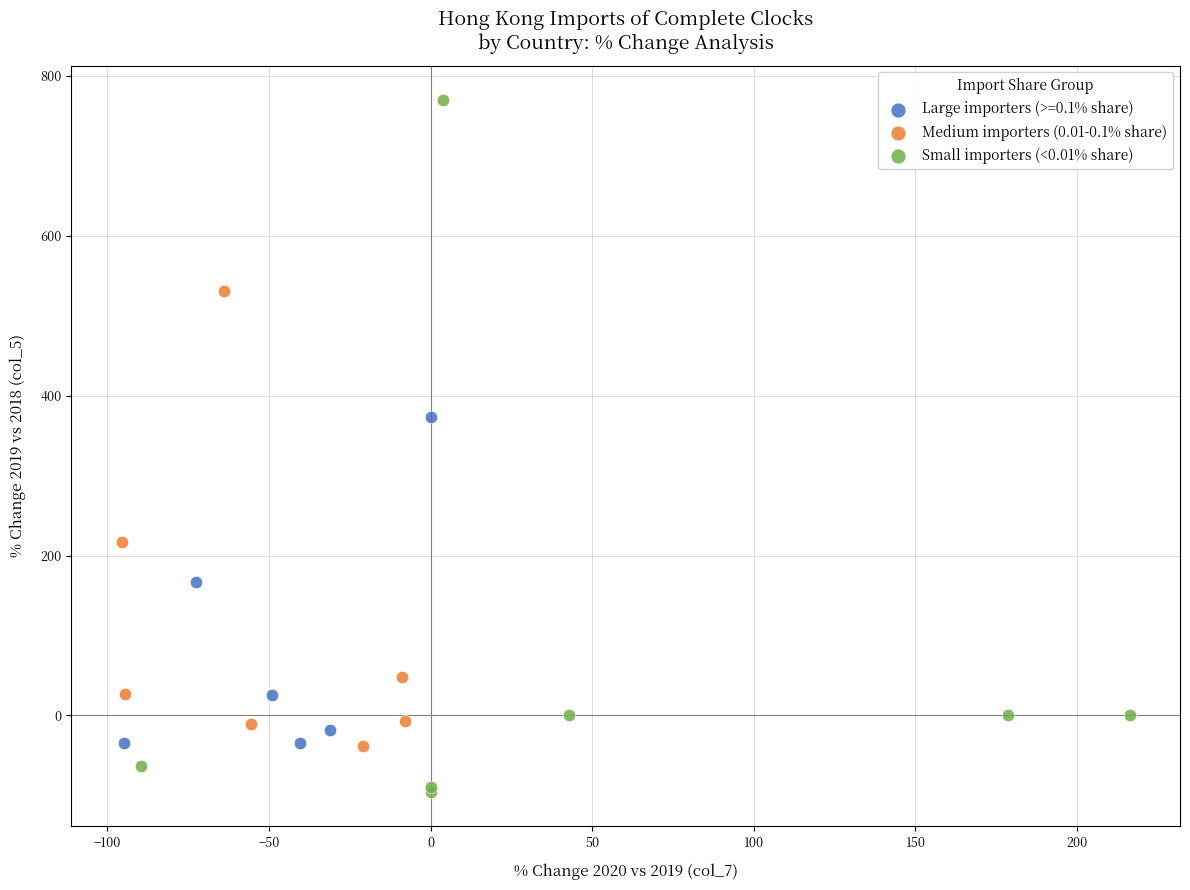

Which series has the widest spread of Y values?

Small importers (<0.01% share)